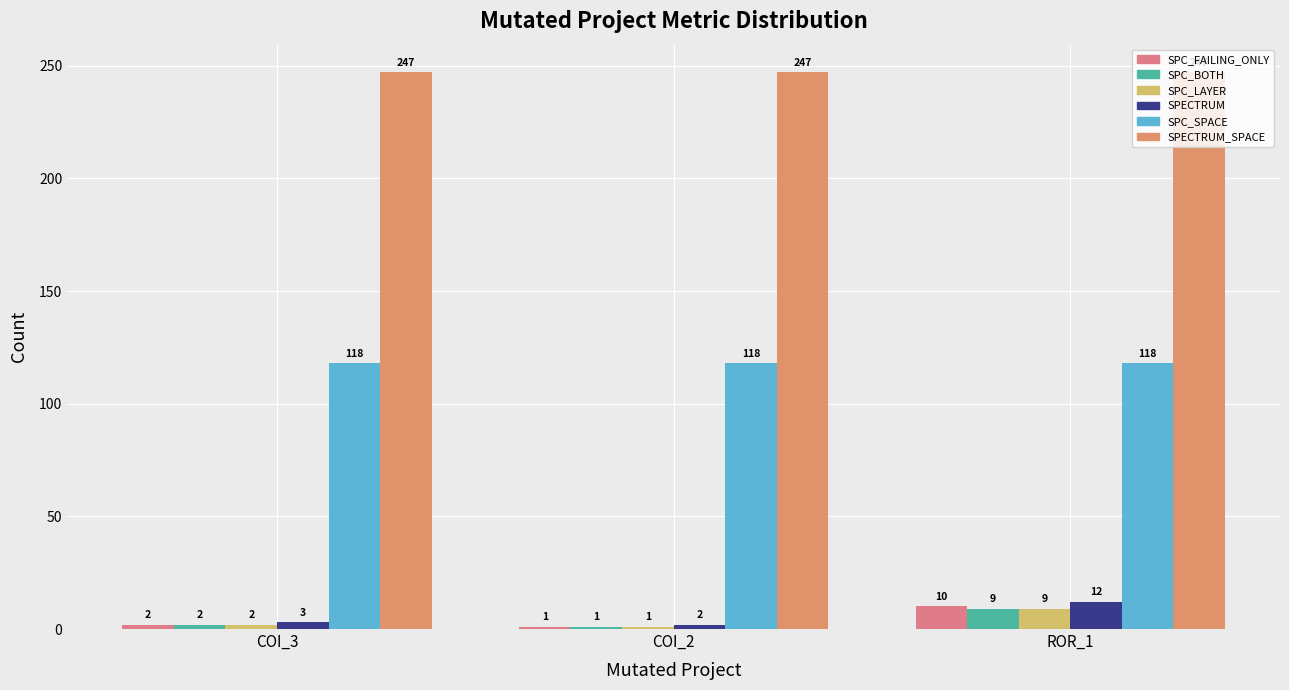

Is it true that SPECTRUM equals 2 at COI_3?

False